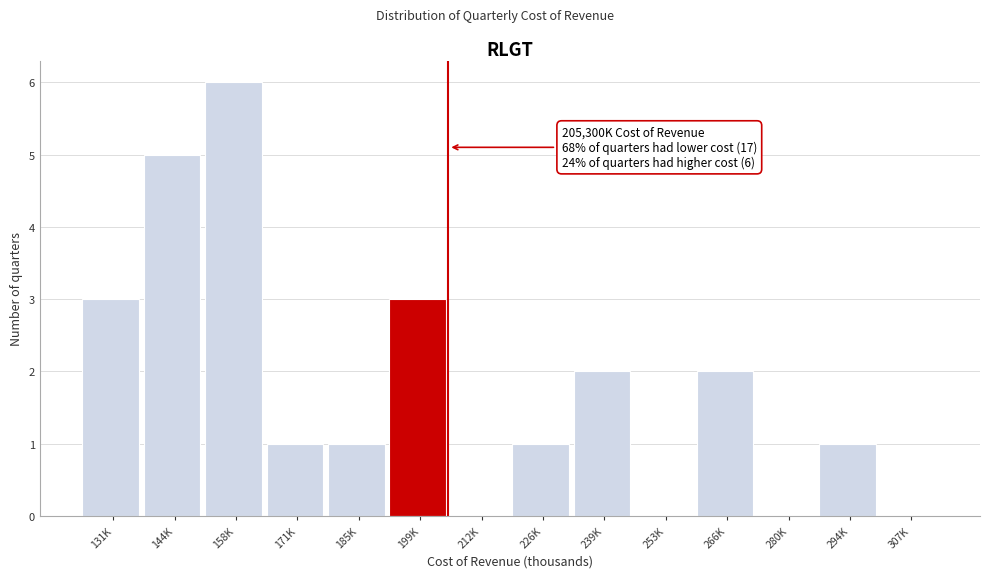

Reading left to right, extract all data points from this chart.

131K=3	144K=5	158K=6	171K=1	185K=1	199K=3	212K=0	226K=1	239K=2	253K=0	266K=2	280K=0	294K=1	307K=0